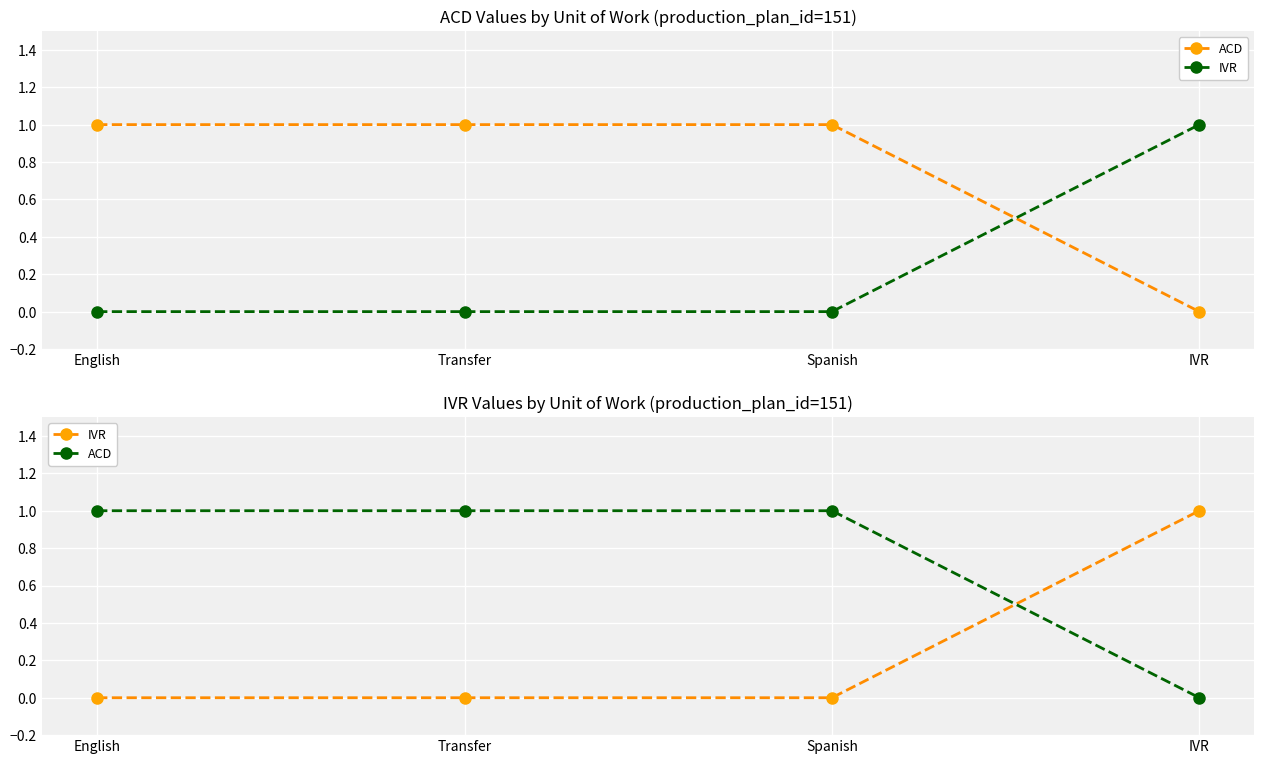

What is the difference between the ACD values at English and IVR?

1